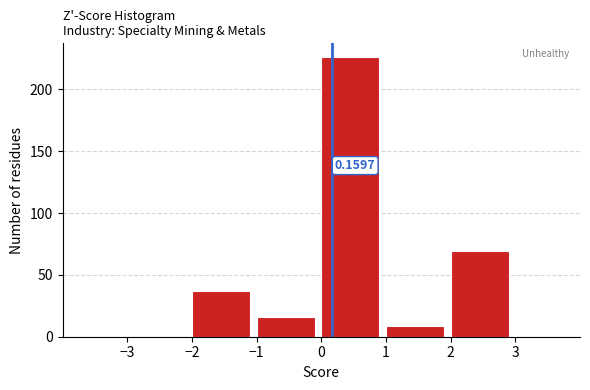

Which range on the x-axis has the tallest bar?

0 to 1